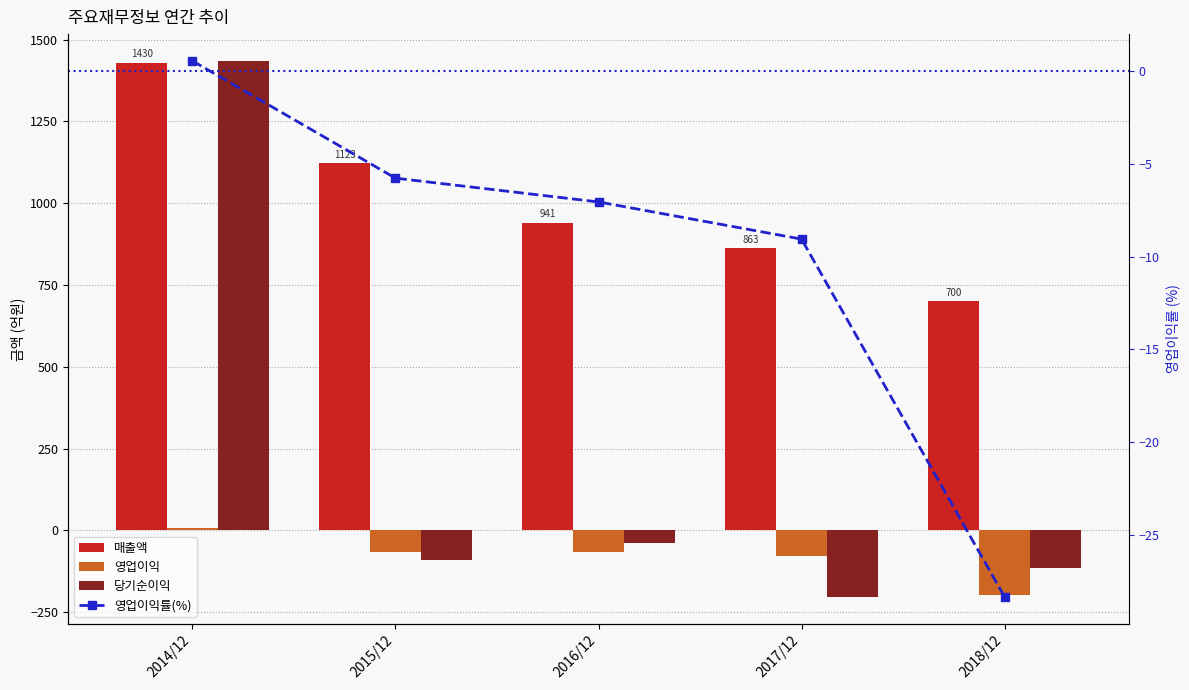

What is the difference between the maximum and second lowest values in the 영업이익률(%) series?

9.6